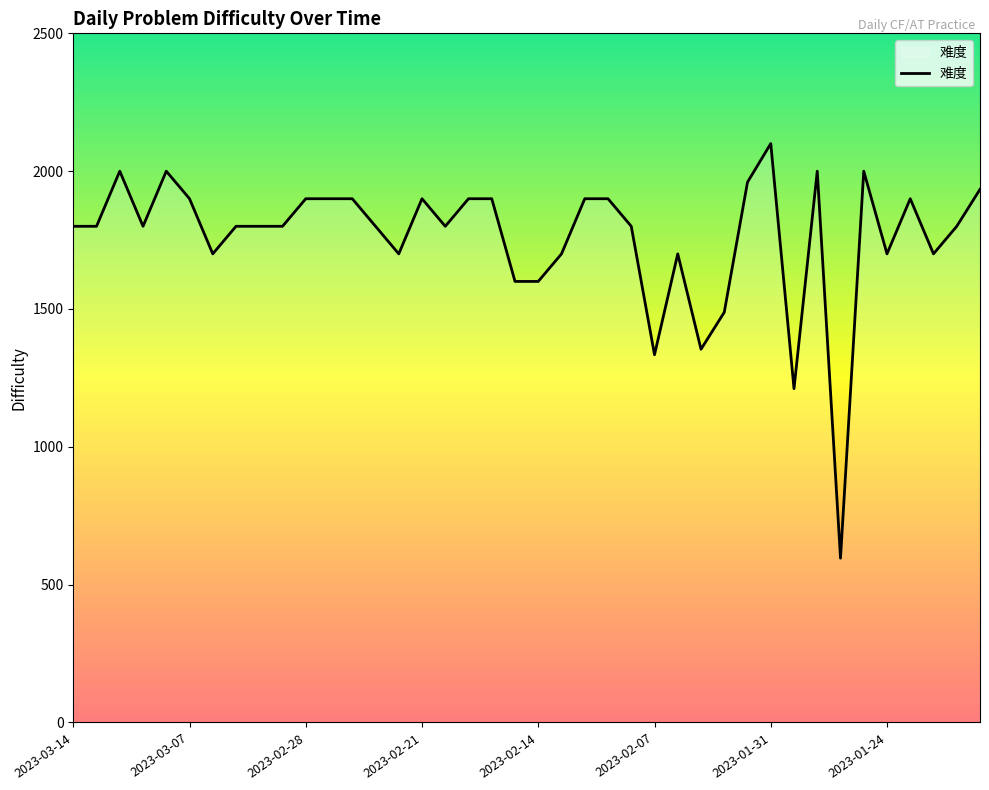

What is the maximum value shown in the chart?

2100